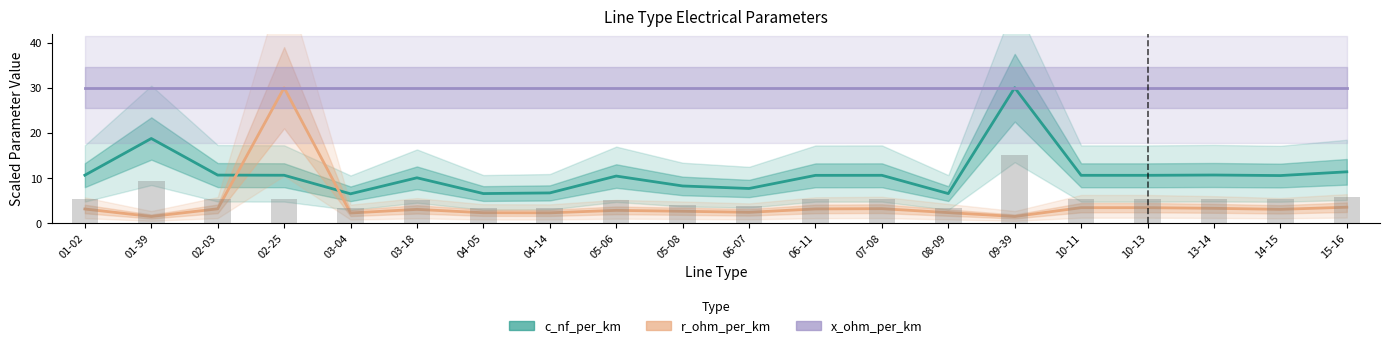

At which label does r_ohm_per_km first exceed 3?

01-02